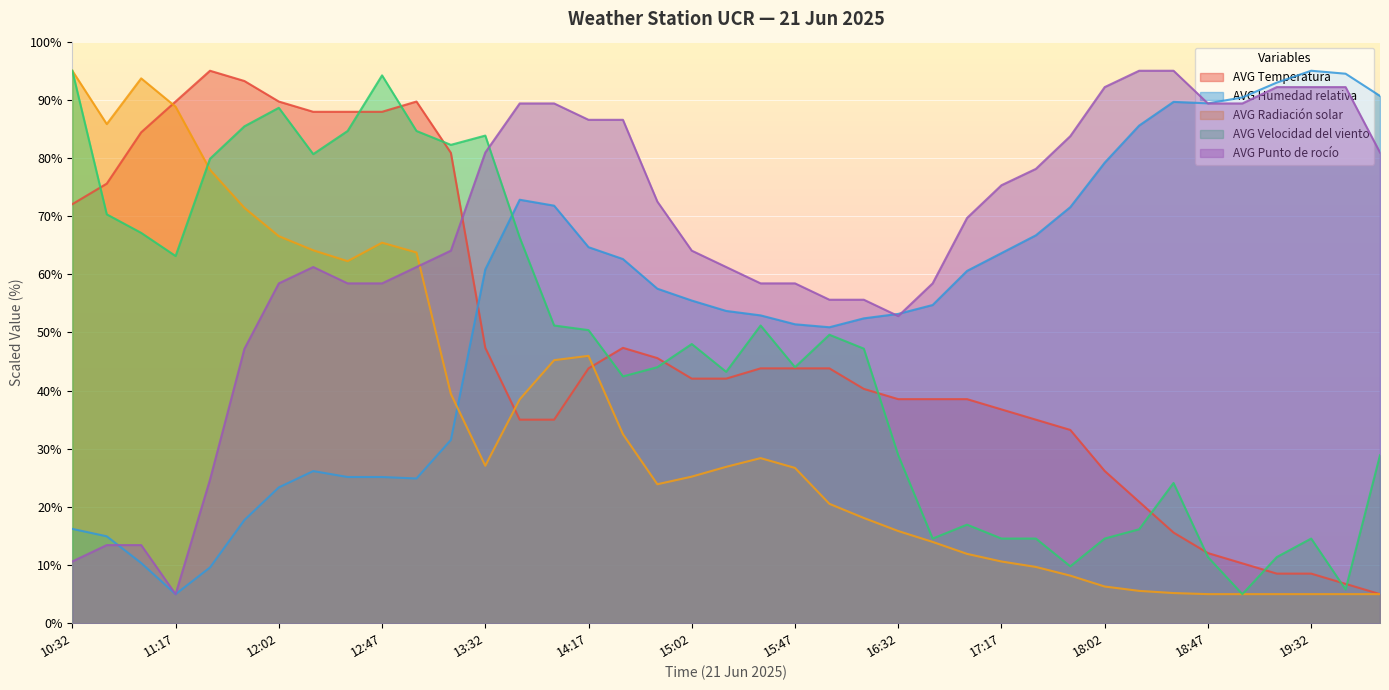

Does the chart display data point markers on the line(s)?

No